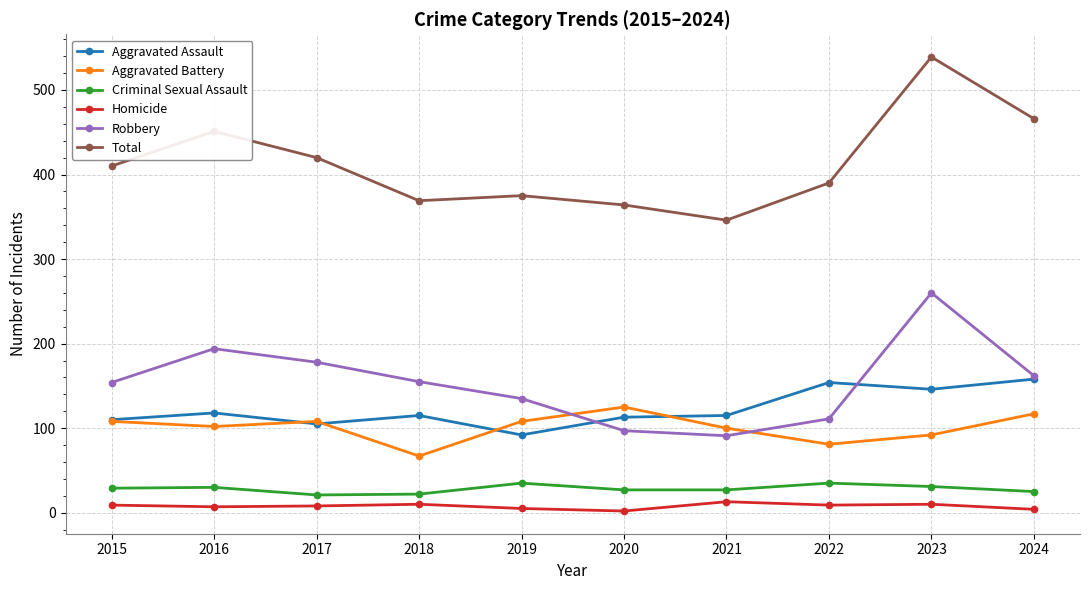

The value of Total at 2017 is 420. True or false?

True